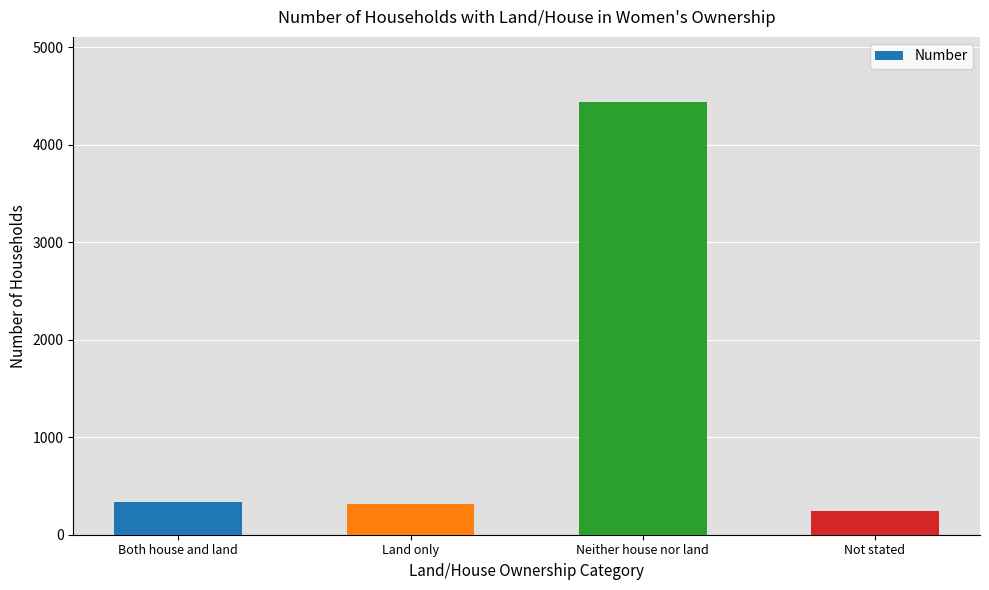

True or false: the data shows 331 at Both house and land.

True